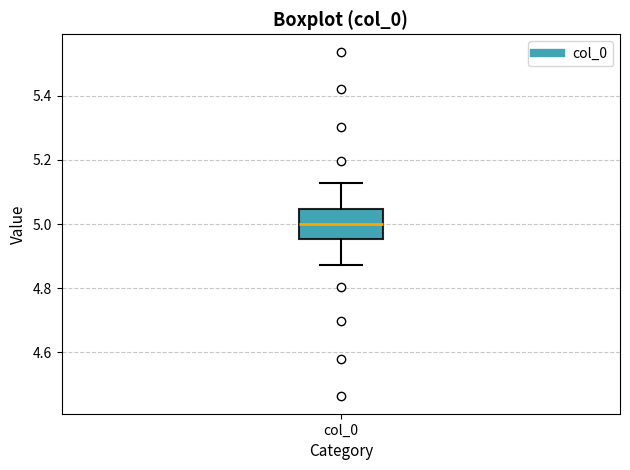

Where is the lower edge of the box for col_0 on the y-axis? The values are not printed on the chart, so give them approximately, as read against the axis.

4.96